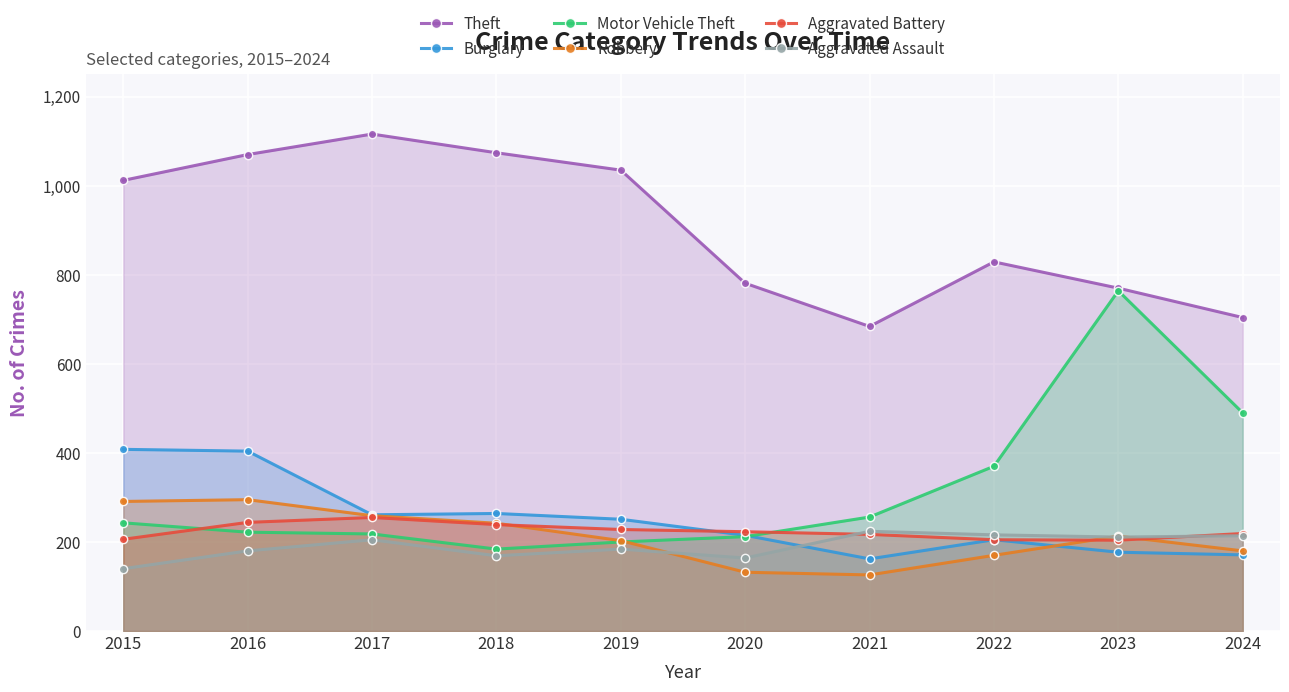

Rank the series by their maximum value, from lowest to highest.

Aggravated Assault, Aggravated Battery, Robbery, Burglary, Motor Vehicle Theft, Theft